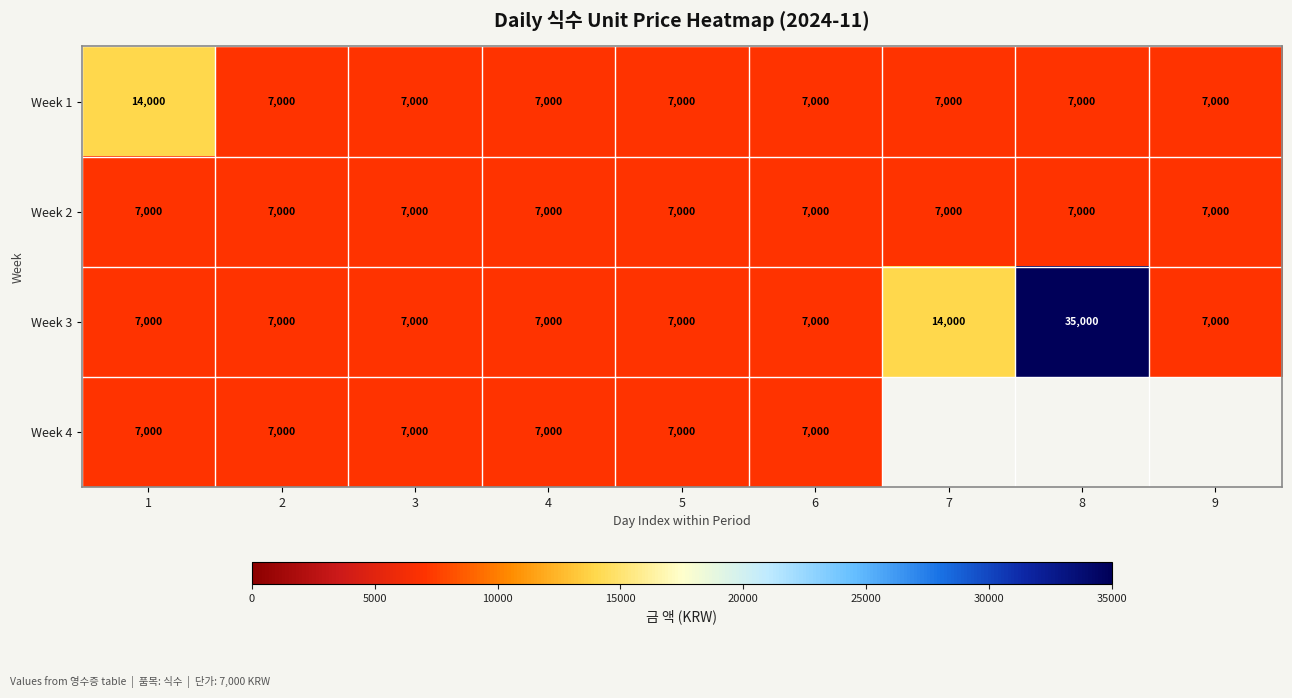

Read the Week 1 value at 4, to the nearest 10.

7000